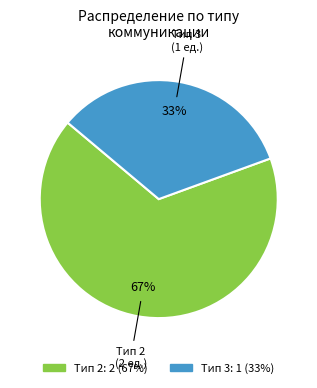

To the nearest percent, what is the average slice percentage?

50%